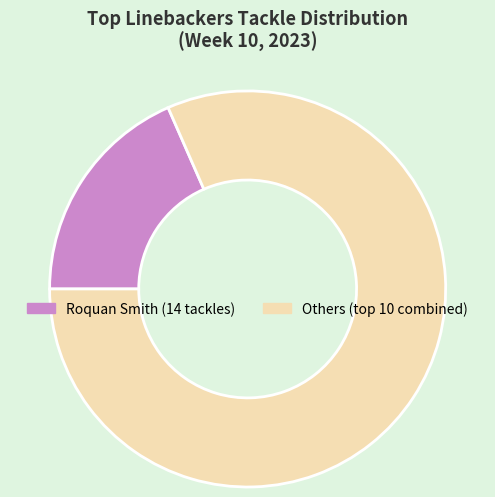

Is there a majority slice in this chart?

Yes